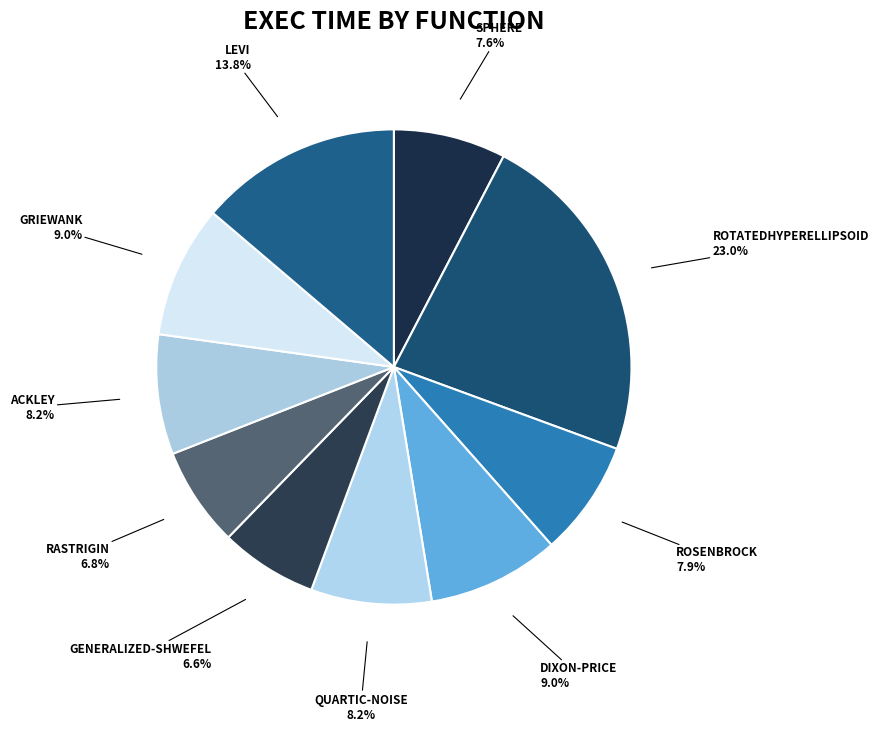

Count the number of slices in the pie.

10